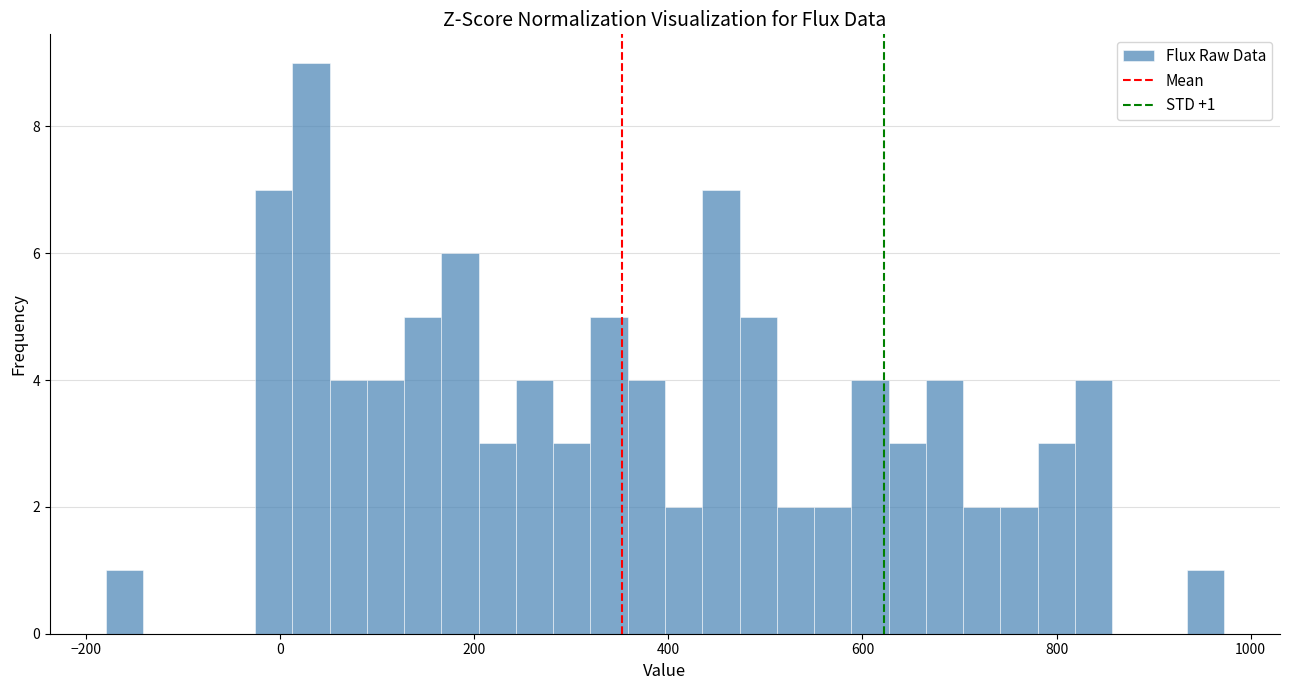

Read against the x-axis, roughly where is the centre of the tallest bar?

40